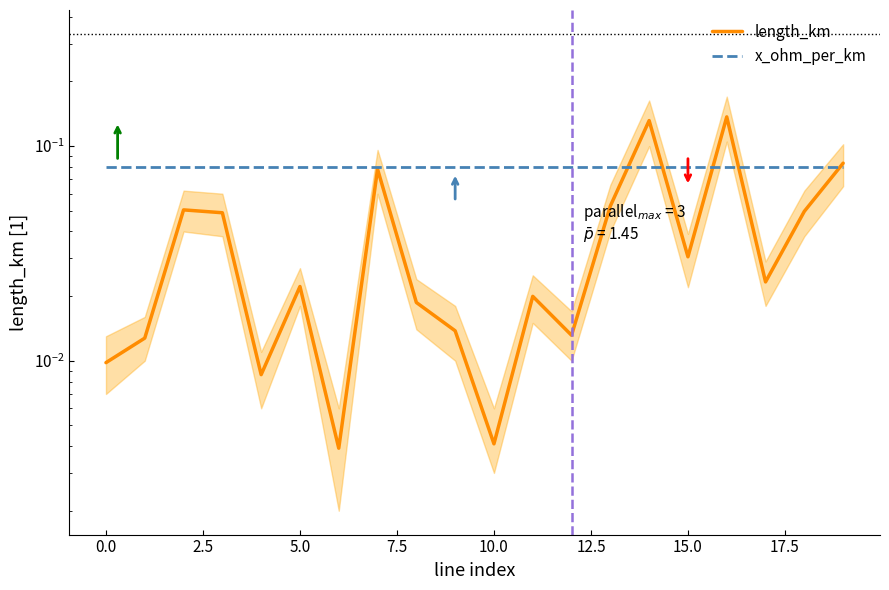

At which label does x_ohm_per_km reach its peak?

5.0